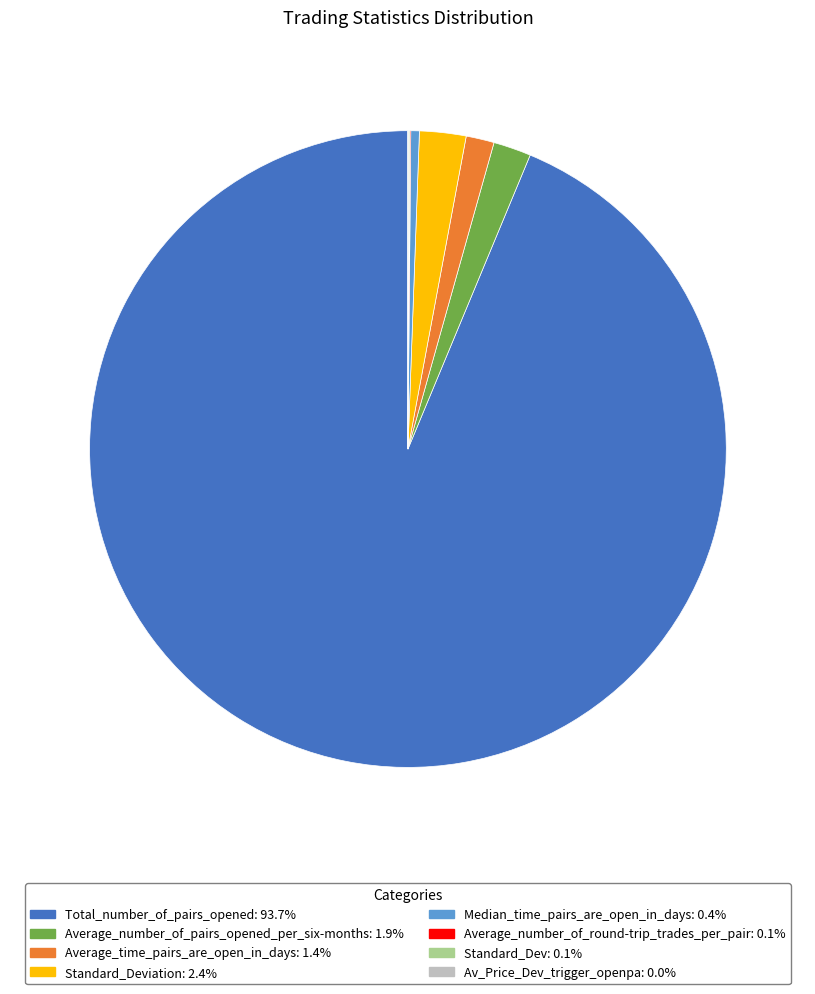

Is there a majority slice in this chart?

Yes